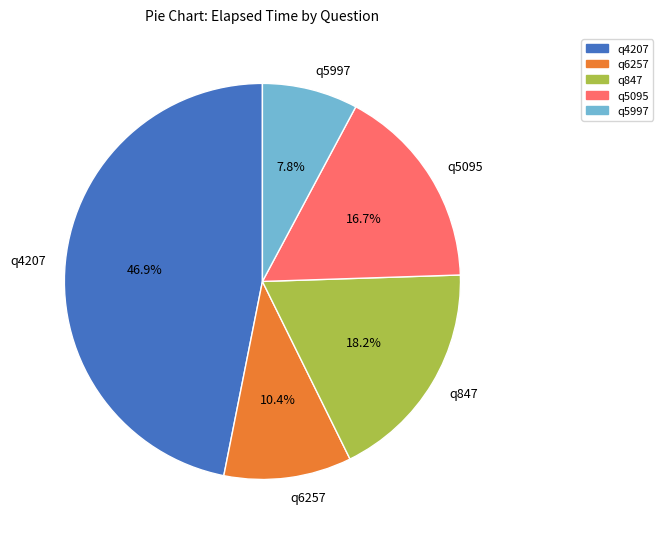

To the nearest percent, what percentage of the pie is q847?

18%